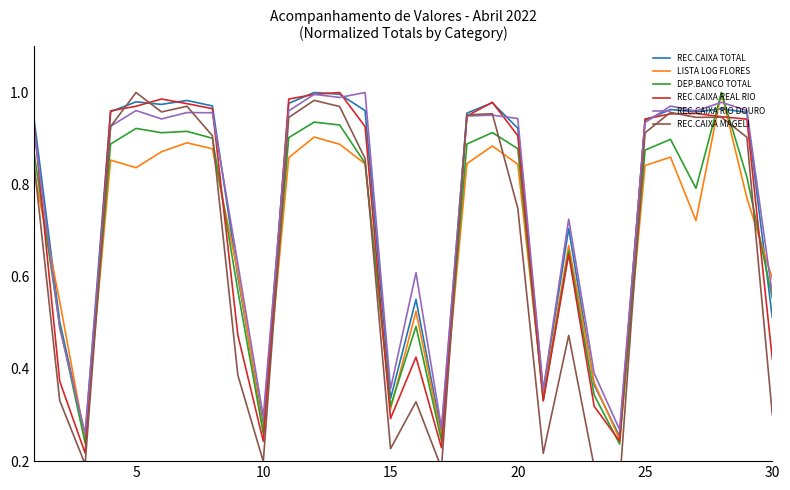

True or false: REC.CAIXA REAL RIO has a value of 0.6 at 30.

False